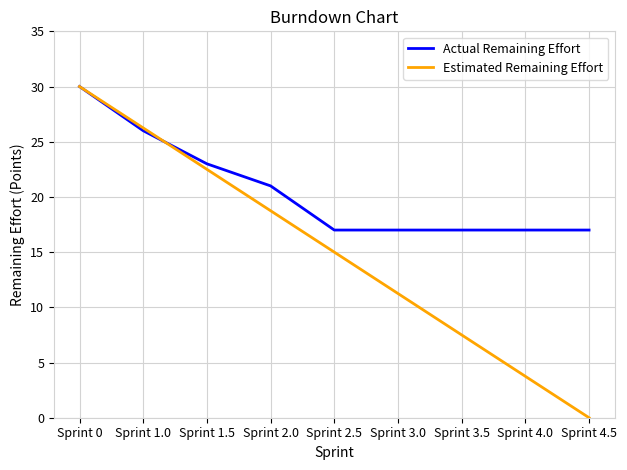

At Sprint 3.5, list the series in order from smallest to largest.

Estimated Remaining Effort, Actual Remaining Effort